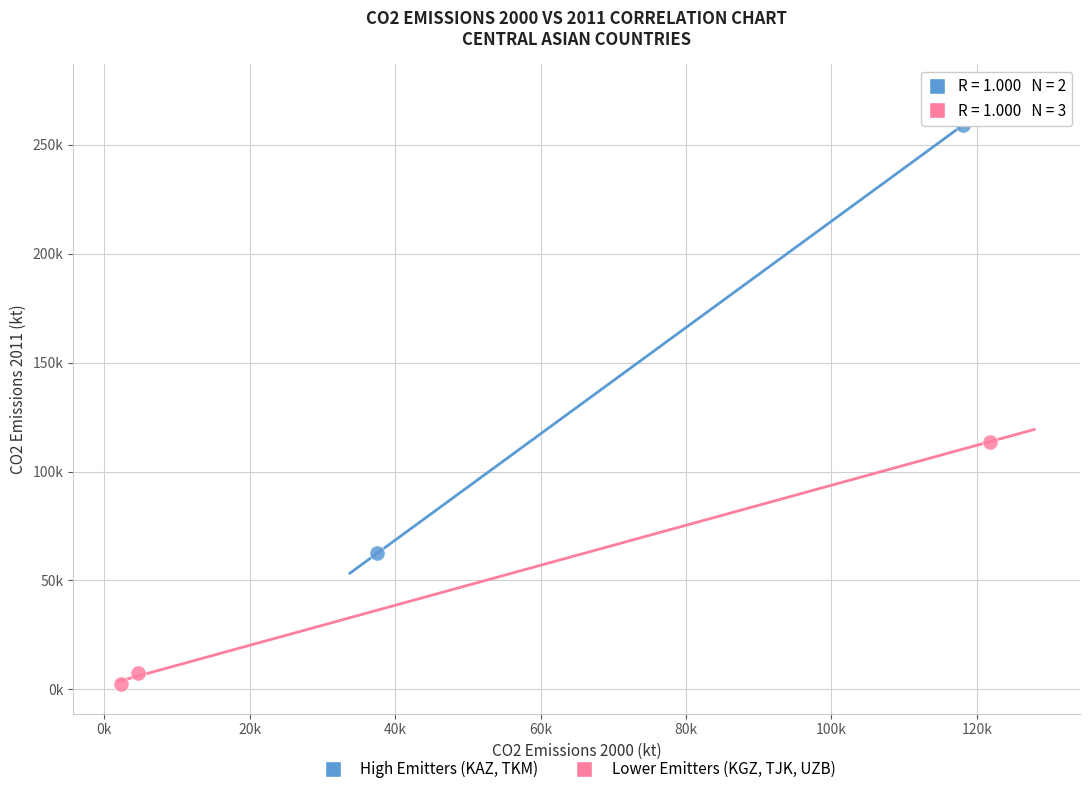

What are all the series names shown in the legend?

High Emitters (KAZ, TKM), Lower Emitters (KGZ, TJK, UZB)